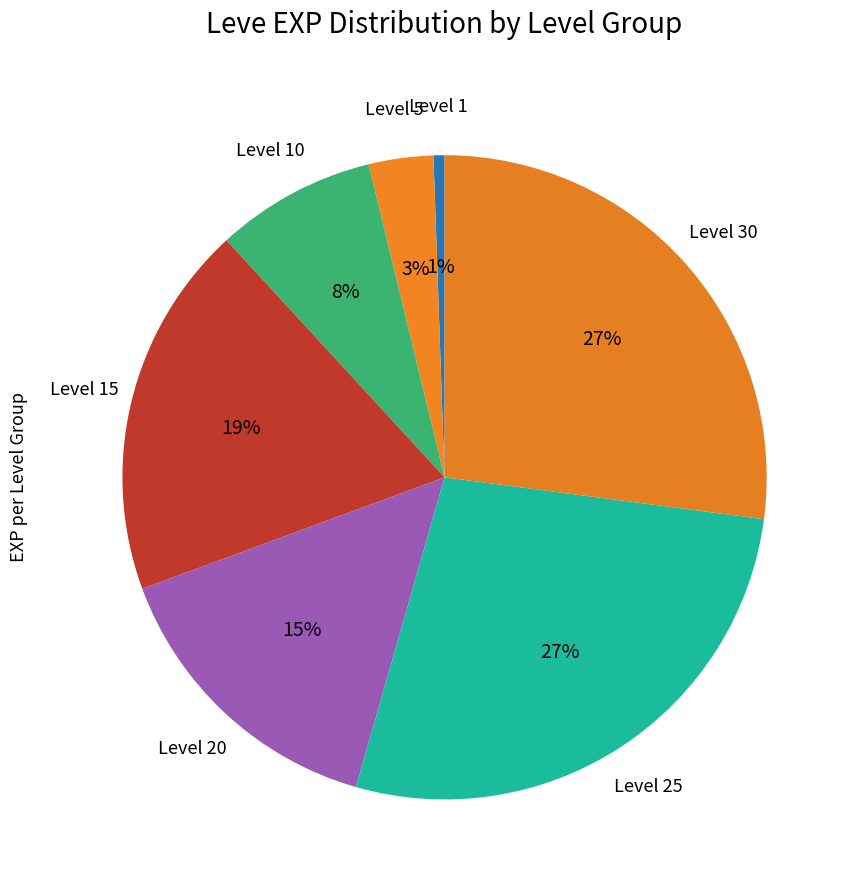

Which category has the smallest portion of the pie?

Level 1